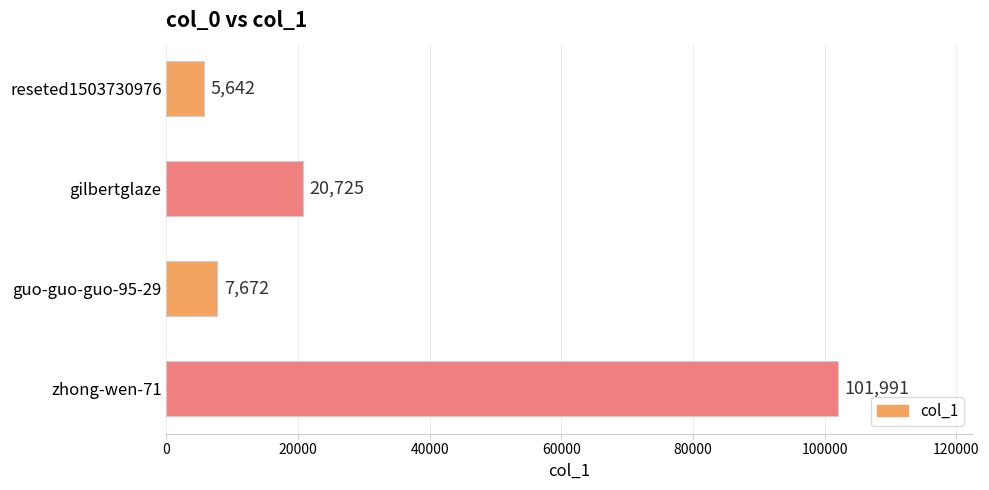

Rank the categories by value from highest to lowest.

zhong-wen-71, gilbertglaze, guo-guo-guo-95-29, reseted1503730976